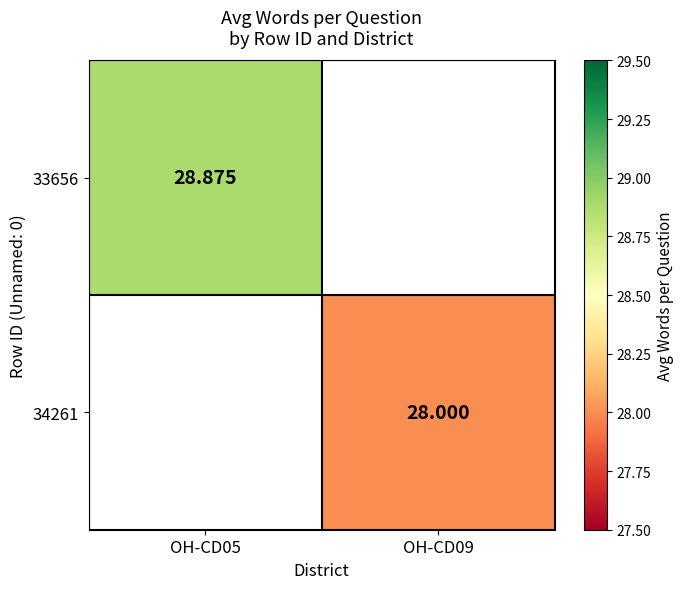

List the series in order of their overall mean, highest first.

33656, 34261